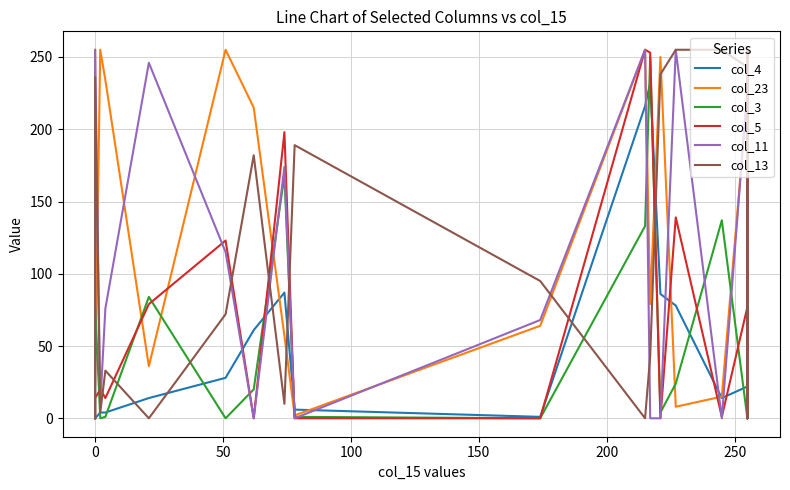

How many values in col_5 are above zero?

22